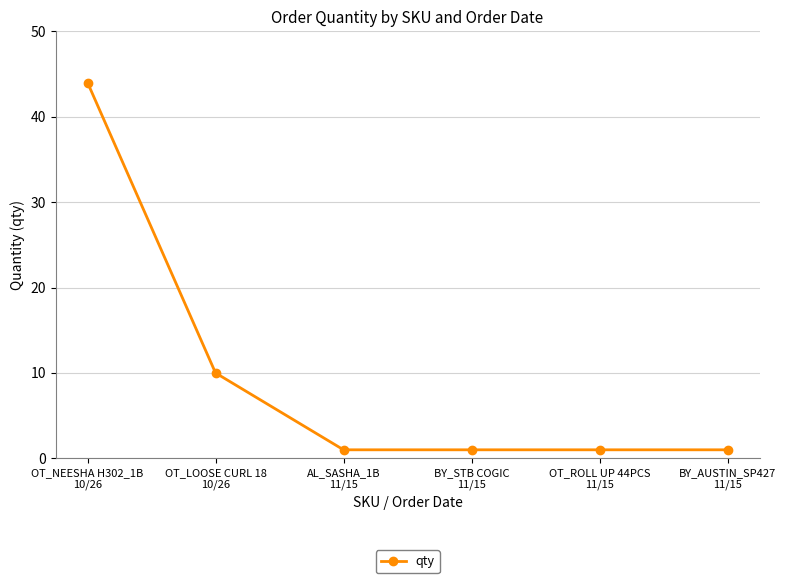

Count the number of data series in this chart.

1